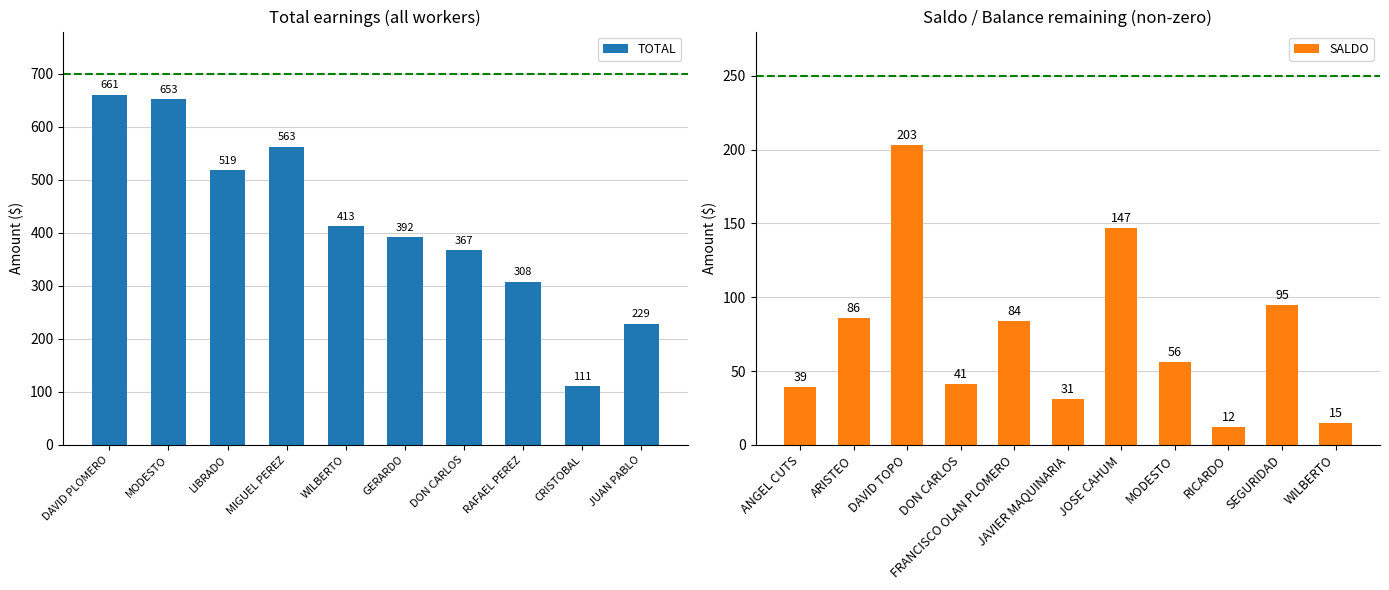

Count the number of data series in this chart.

2